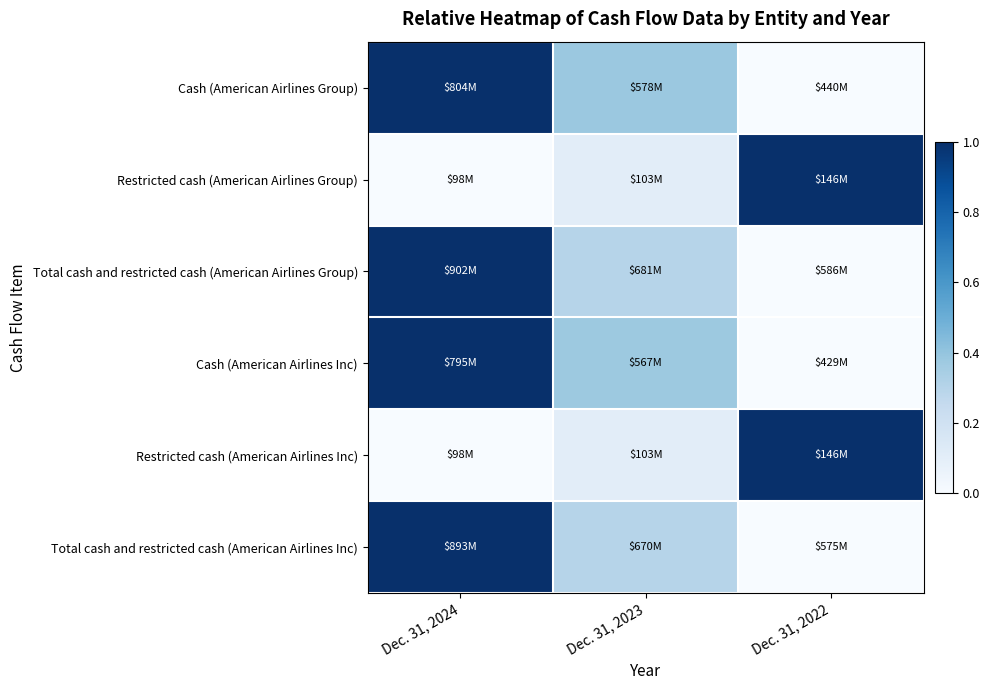

What is the spread (max minus min) of values at Dec. 31, 2022?

1.0